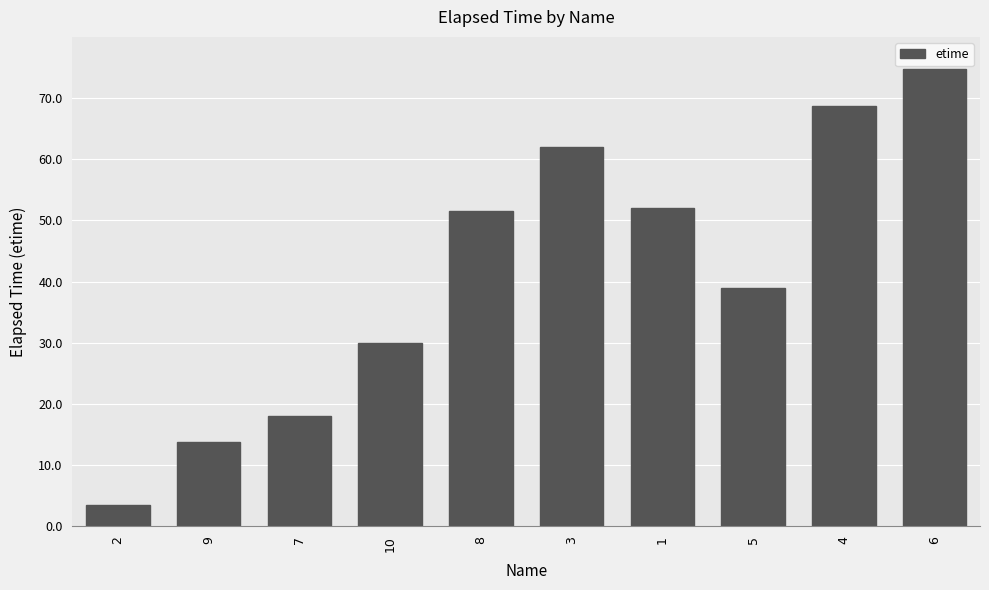

What is the change in value from 5 to 4?

+29.7